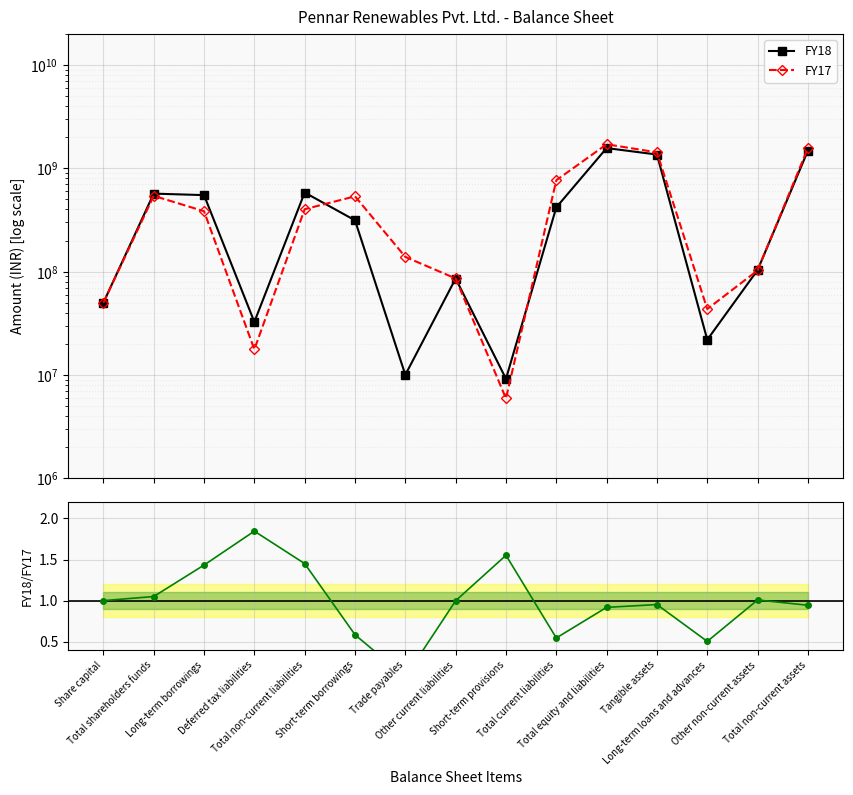

Count the number of data series in this chart.

3